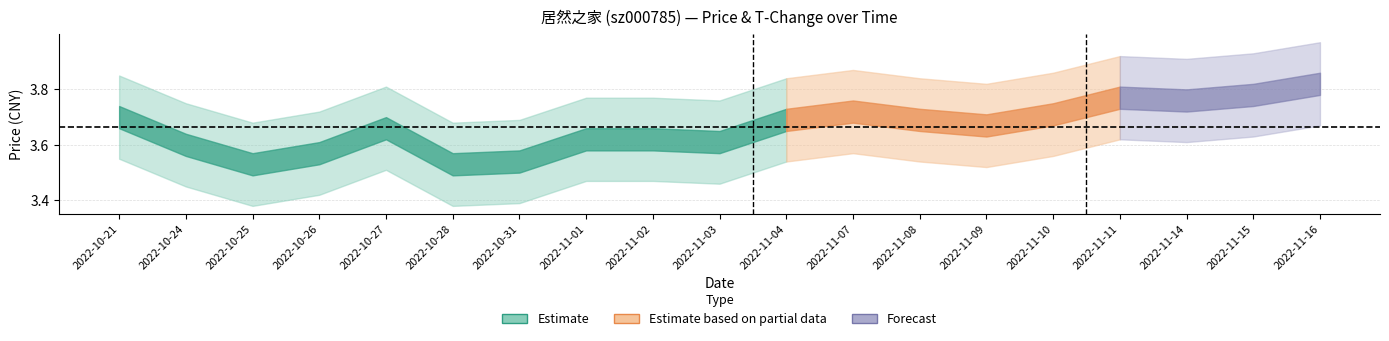

What is the greatest value displayed?

3.8